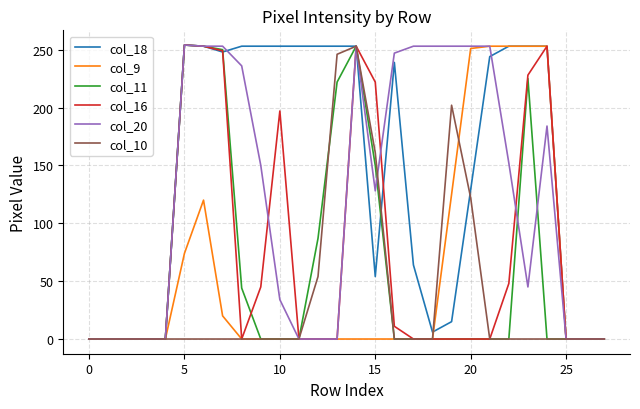

Which series has the largest total across all categories?

col_18